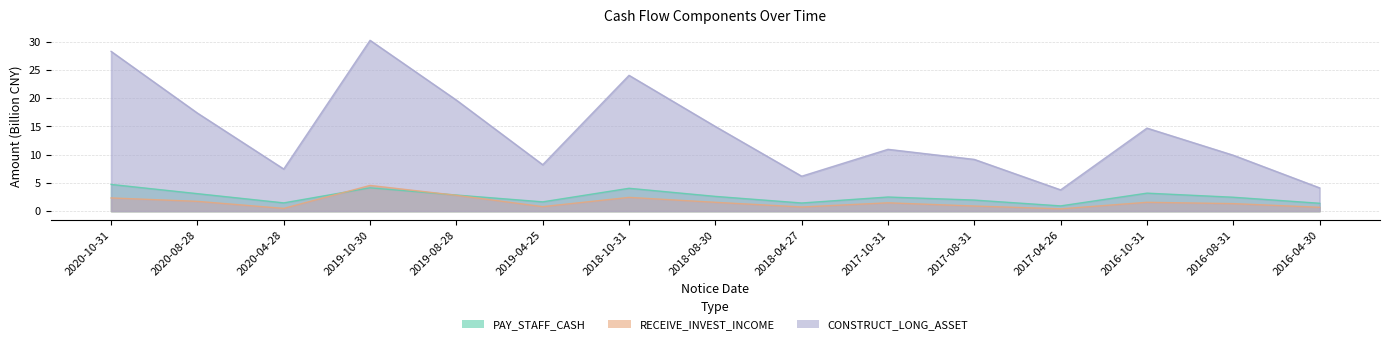

What is the minimum value shown in the chart?

0.4